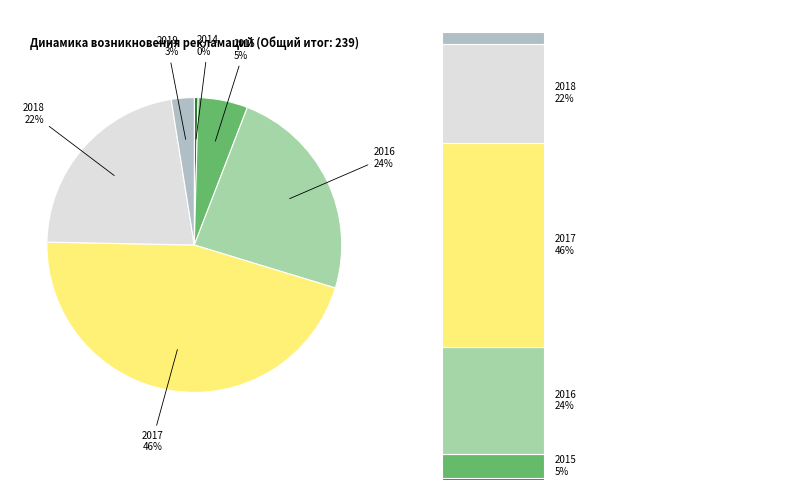

Combined, what portion of the pie is 2018 and 2016?

46.0%